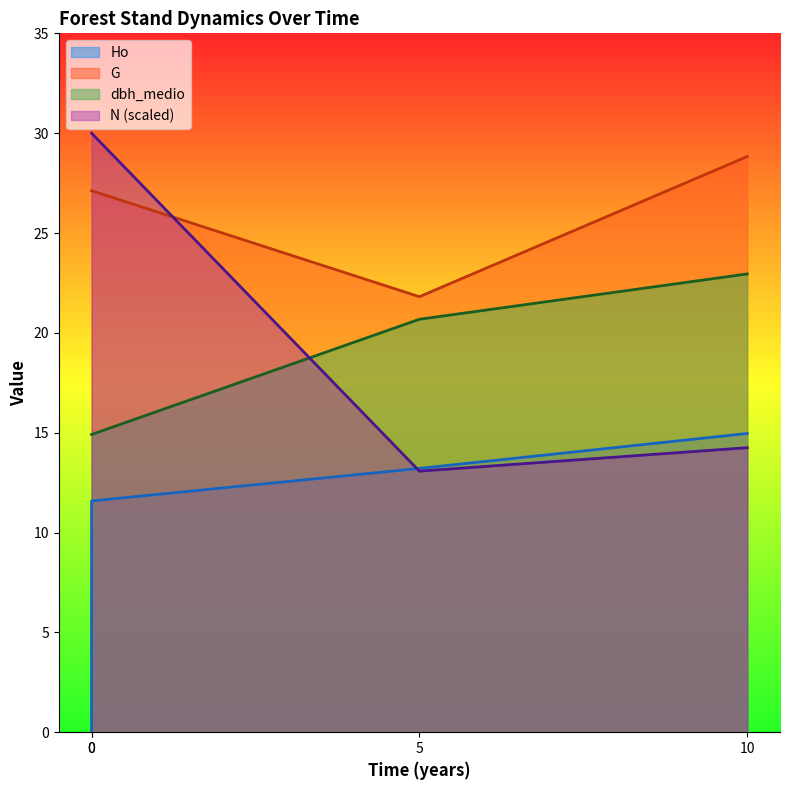

How many lines are shown in the chart?

4